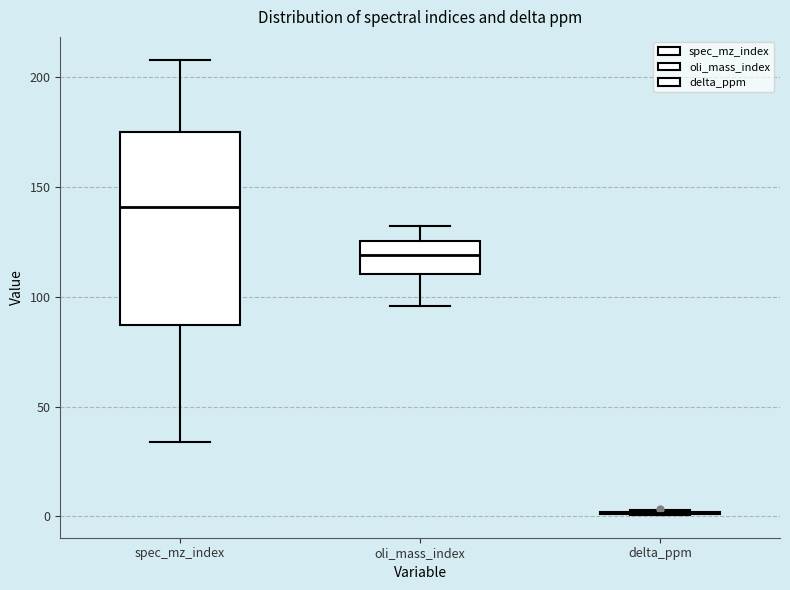

Reading left to right, transcribe this box plot: for each box, give where its median line is, the range the box spans, and where its two whiskers end, as read against the y-axis. The values are not printed on the chart, so give them approximately, as read against the axis.

spec_mz_index: median 140, box 85 to 175, whiskers 35 to 210
oli_mass_index: median 120, box 110 to 125, whiskers 95 to 130
delta_ppm: box collapsed to a line at 0, whiskers 0 to 5